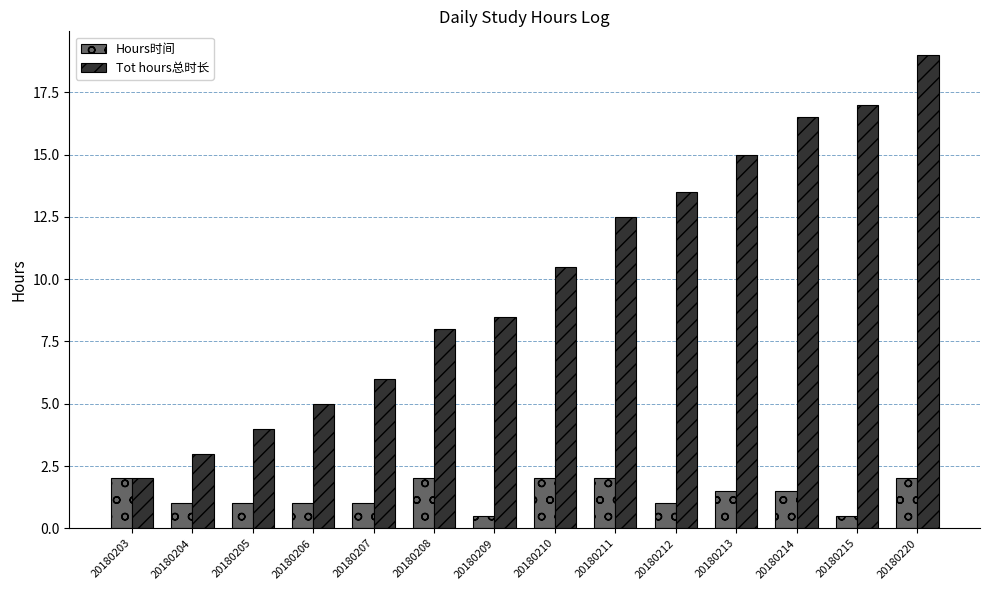

What is the difference between the second highest and second lowest values in the Tot hours总时长 series?

14.0